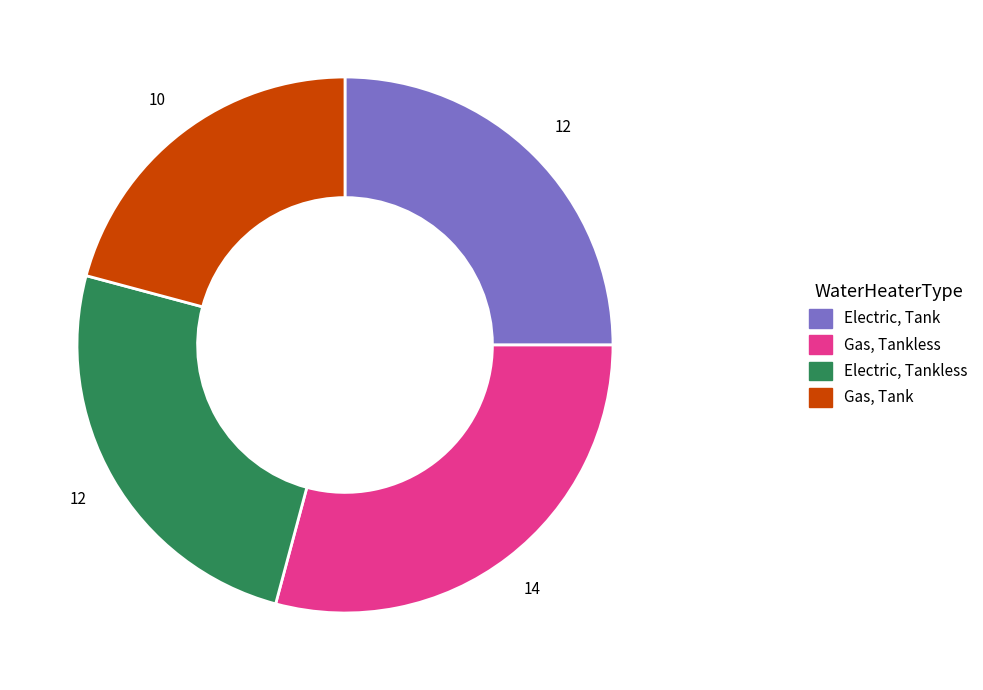

Is there a majority slice in this chart?

No